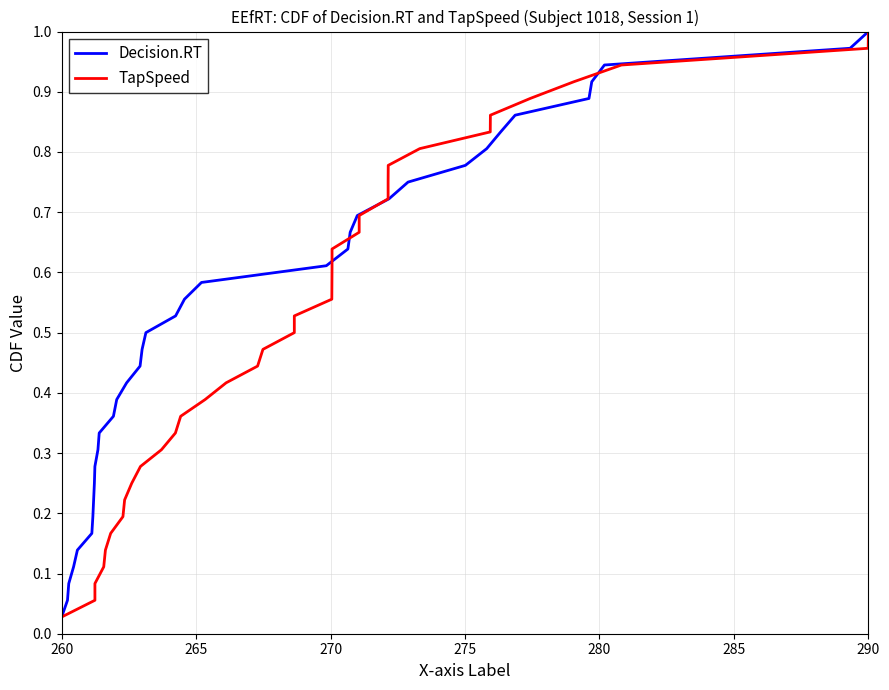

How many lines are shown in the chart?

2